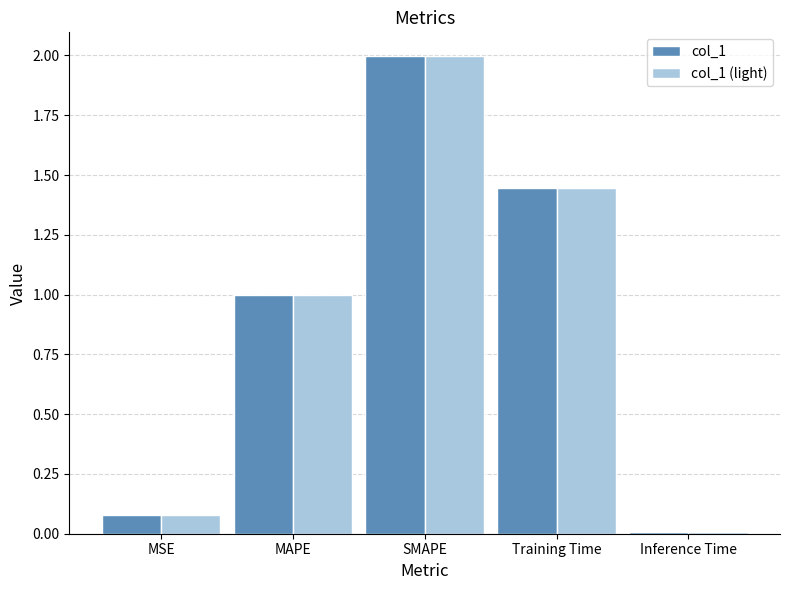

At which category does the chart reach its minimum across all series?

Inference Time